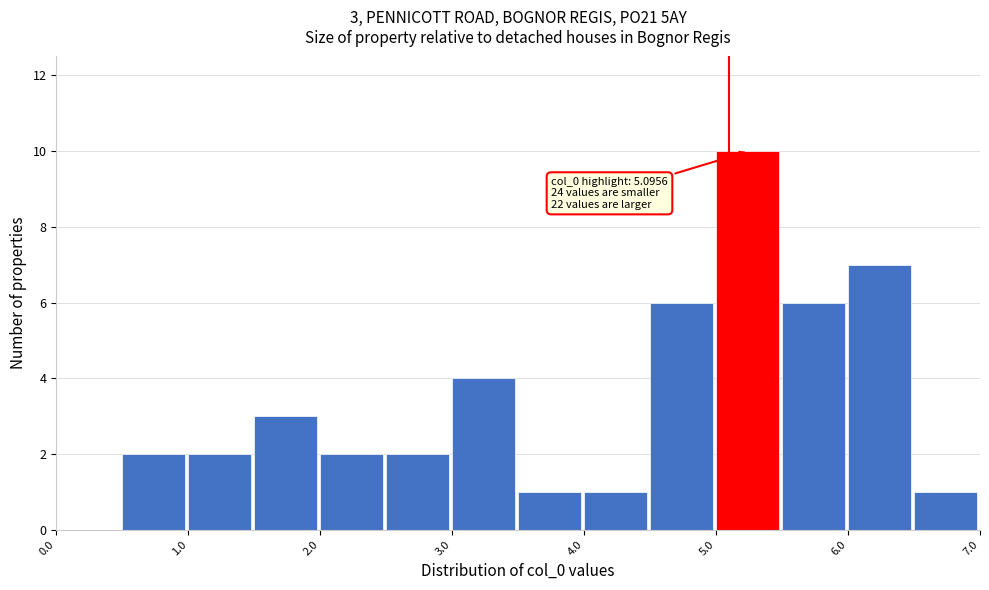

Over which range of the x-axis is the bar tallest?

5.0 to 5.5